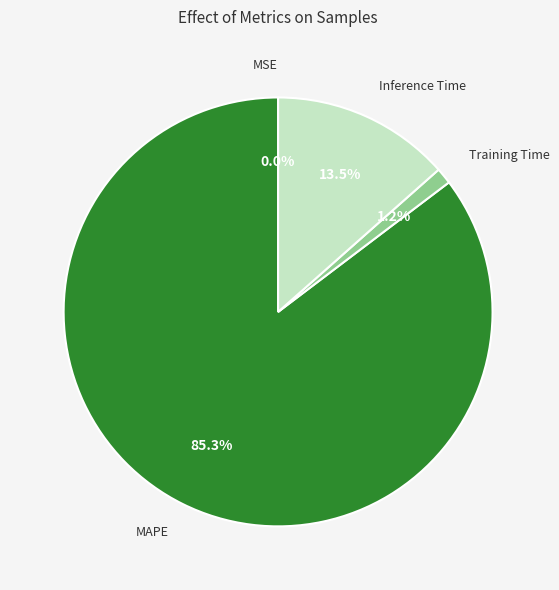

What percentage is the Training Time slice, to the nearest percent?

1%